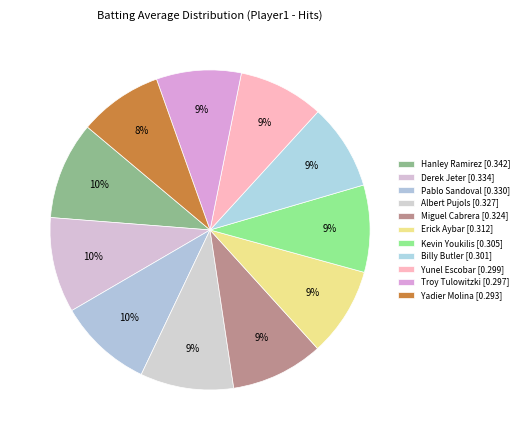

Count the number of slices in the pie.

11